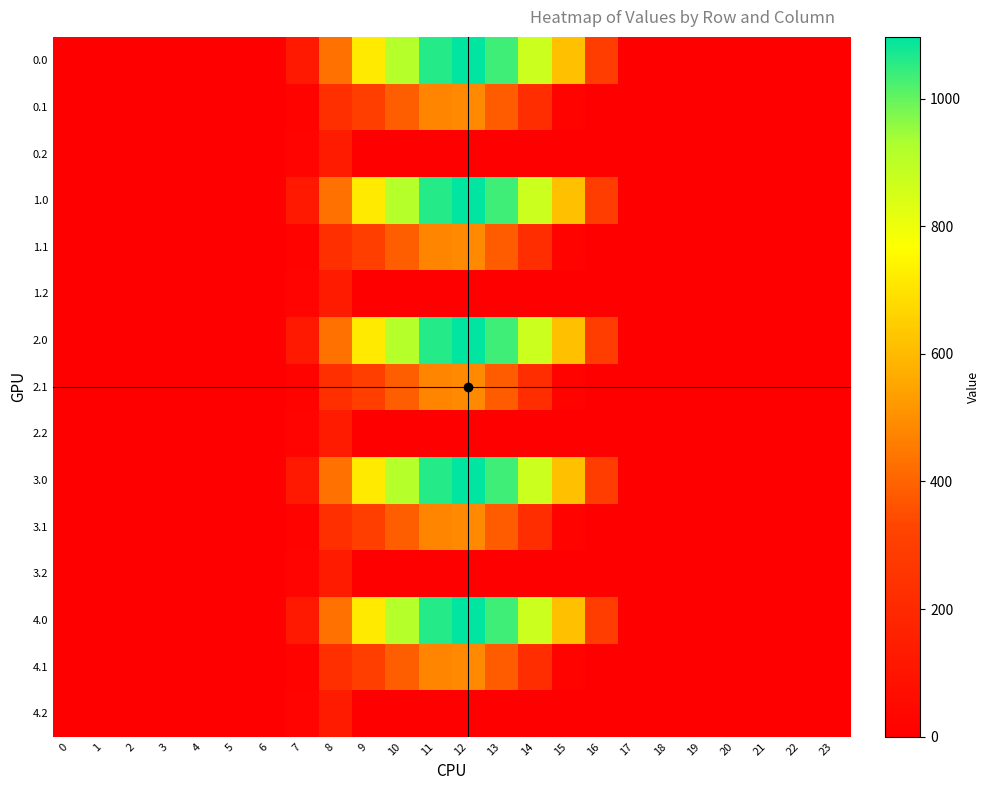

Reading left to right, transcribe all the data shown in this chart.

0.0: 0=0.0	1=0.0	2=0.0	3=0.0	4=0.0	5=0.0	6=0.0	7=120.6	8=430.3	9=716.9	10=916.2	11=1060.3	12=1096.7	13=1032.9	14=870.6	15=615.9	16=294.5	17=0.0	18=0.0	19=0.0	20=0.0	21=0.0	22=0.0	23=0.0
0.1: 0=0.0	1=0.0	2=0.0	3=0.0	4=0.0	5=0.0	6=0.0	7=17.7	8=227.5	9=295.9	10=388.1	11=471.7	12=485.4	13=382.7	14=219.2	15=17.3	16=0.0	17=0.0	18=0.0	19=0.0	20=0.0	21=0.0	22=0.0	23=0.0
0.2: 0=0.0	1=0.0	2=0.0	3=0.0	4=0.0	5=0.0	6=0.0	7=22.3	8=134.2	9=0.0	10=0.0	11=0.0	12=0.0	13=0.0	14=0.0	15=0.0	16=0.0	17=0.0	18=0.0	19=0.0	20=0.0	21=0.0	22=0.0	23=0.0
1.0: 0=0.0	1=0.0	2=0.0	3=0.0	4=0.0	5=0.0	6=0.0	7=120.6	8=430.3	9=716.9	10=916.2	11=1060.3	12=1096.7	13=1032.9	14=870.6	15=615.9	16=294.5	17=0.0	18=0.0	19=0.0	20=0.0	21=0.0	22=0.0	23=0.0
1.1: 0=0.0	1=0.0	2=0.0	3=0.0	4=0.0	5=0.0	6=0.0	7=17.7	8=227.5	9=295.9	10=388.1	11=471.7	12=485.4	13=382.7	14=219.2	15=17.3	16=0.0	17=0.0	18=0.0	19=0.0	20=0.0	21=0.0	22=0.0	23=0.0
1.2: 0=0.0	1=0.0	2=0.0	3=0.0	4=0.0	5=0.0	6=0.0	7=22.3	8=134.2	9=0.0	10=0.0	11=0.0	12=0.0	13=0.0	14=0.0	15=0.0	16=0.0	17=0.0	18=0.0	19=0.0	20=0.0	21=0.0	22=0.0	23=0.0
2.0: 0=0.0	1=0.0	2=0.0	3=0.0	4=0.0	5=0.0	6=0.0	7=120.6	8=430.3	9=716.9	10=916.2	11=1060.3	12=1096.7	13=1032.9	14=870.6	15=615.9	16=294.5	17=0.0	18=0.0	19=0.0	20=0.0	21=0.0	22=0.0	23=0.0
2.1: 0=0.0	1=0.0	2=0.0	3=0.0	4=0.0	5=0.0	6=0.0	7=17.7	8=227.5	9=295.9	10=388.1	11=471.7	12=485.4	13=382.7	14=219.2	15=17.3	16=0.0	17=0.0	18=0.0	19=0.0	20=0.0	21=0.0	22=0.0	23=0.0
2.2: 0=0.0	1=0.0	2=0.0	3=0.0	4=0.0	5=0.0	6=0.0	7=22.3	8=134.2	9=0.0	10=0.0	11=0.0	12=0.0	13=0.0	14=0.0	15=0.0	16=0.0	17=0.0	18=0.0	19=0.0	20=0.0	21=0.0	22=0.0	23=0.0
3.0: 0=0.0	1=0.0	2=0.0	3=0.0	4=0.0	5=0.0	6=0.0	7=120.6	8=430.3	9=716.9	10=916.2	11=1060.3	12=1096.7	13=1032.9	14=870.6	15=615.9	16=294.5	17=0.0	18=0.0	19=0.0	20=0.0	21=0.0	22=0.0	23=0.0
3.1: 0=0.0	1=0.0	2=0.0	3=0.0	4=0.0	5=0.0	6=0.0	7=17.7	8=227.5	9=295.9	10=388.1	11=471.7	12=485.4	13=382.7	14=219.2	15=17.3	16=0.0	17=0.0	18=0.0	19=0.0	20=0.0	21=0.0	22=0.0	23=0.0
3.2: 0=0.0	1=0.0	2=0.0	3=0.0	4=0.0	5=0.0	6=0.0	7=22.3	8=134.2	9=0.0	10=0.0	11=0.0	12=0.0	13=0.0	14=0.0	15=0.0	16=0.0	17=0.0	18=0.0	19=0.0	20=0.0	21=0.0	22=0.0	23=0.0
4.0: 0=0.0	1=0.0	2=0.0	3=0.0	4=0.0	5=0.0	6=0.0	7=120.6	8=430.3	9=716.9	10=916.2	11=1060.3	12=1096.7	13=1032.9	14=870.6	15=615.9	16=294.5	17=0.0	18=0.0	19=0.0	20=0.0	21=0.0	22=0.0	23=0.0
4.1: 0=0.0	1=0.0	2=0.0	3=0.0	4=0.0	5=0.0	6=0.0	7=17.7	8=227.5	9=295.9	10=388.1	11=471.7	12=485.4	13=382.7	14=219.2	15=17.3	16=0.0	17=0.0	18=0.0	19=0.0	20=0.0	21=0.0	22=0.0	23=0.0
4.2: 0=0.0	1=0.0	2=0.0	3=0.0	4=0.0	5=0.0	6=0.0	7=22.3	8=134.2	9=0.0	10=0.0	11=0.0	12=0.0	13=0.0	14=0.0	15=0.0	16=0.0	17=0.0	18=0.0	19=0.0	20=0.0	21=0.0	22=0.0	23=0.0